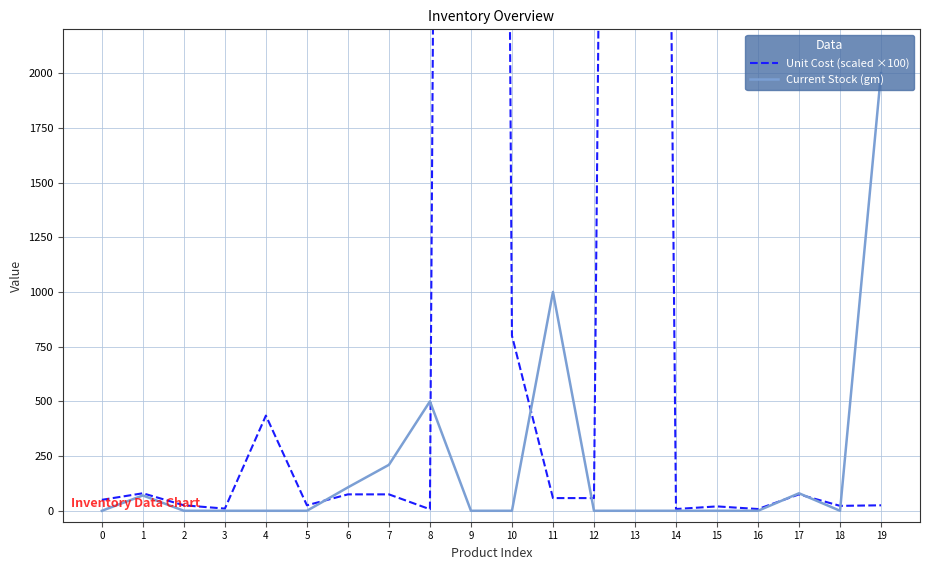

What is the total value across all series at 18?

22.5